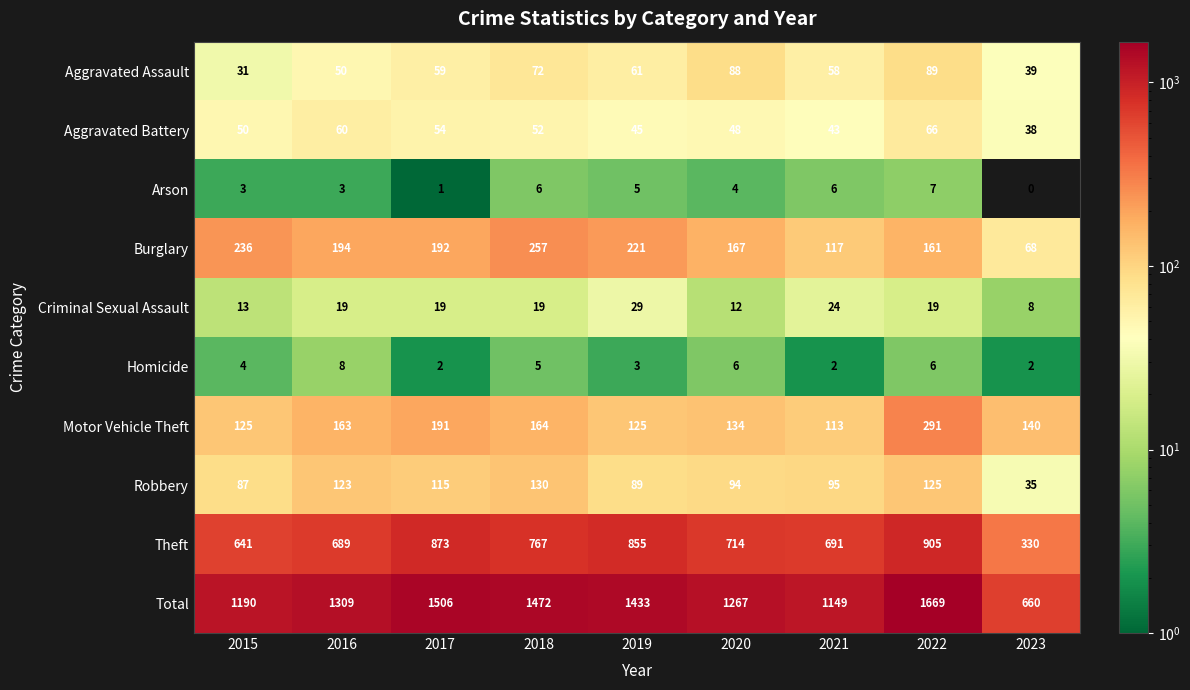

Which category has the highest value in the Total series?

2022